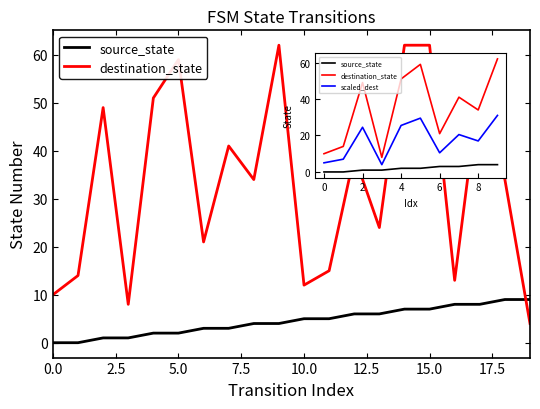

List the series in order of their peak value, highest first.

destination_state, source_state